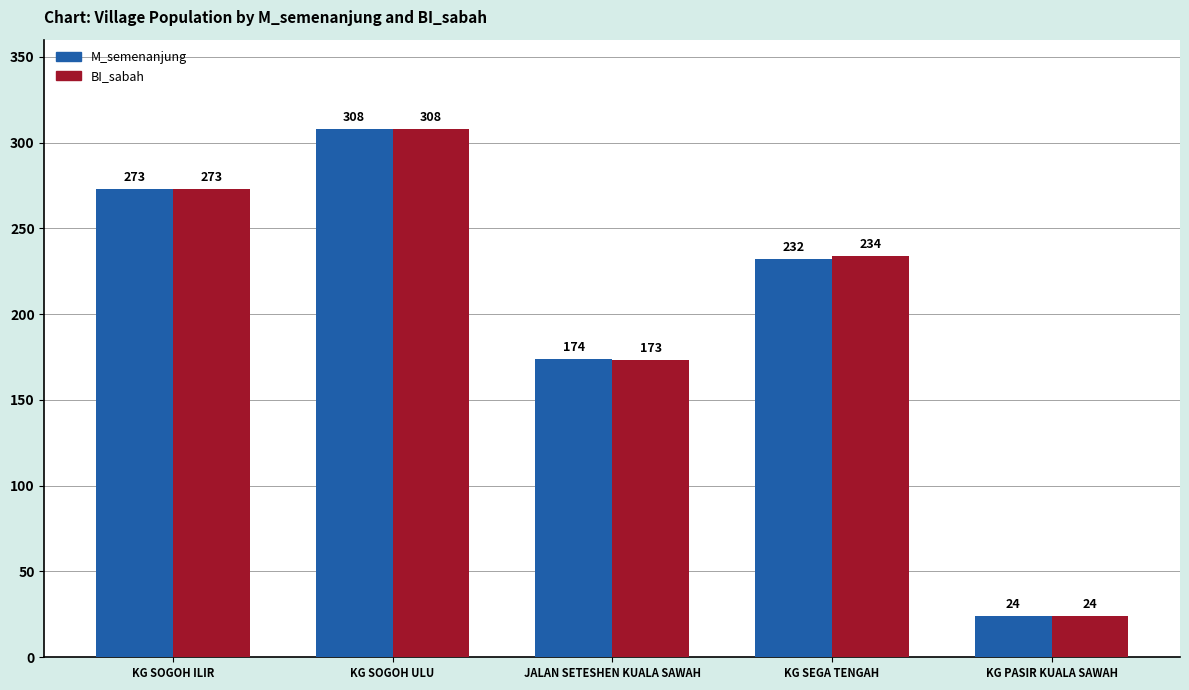

How many data points in M_semenanjung are less than 232?

2